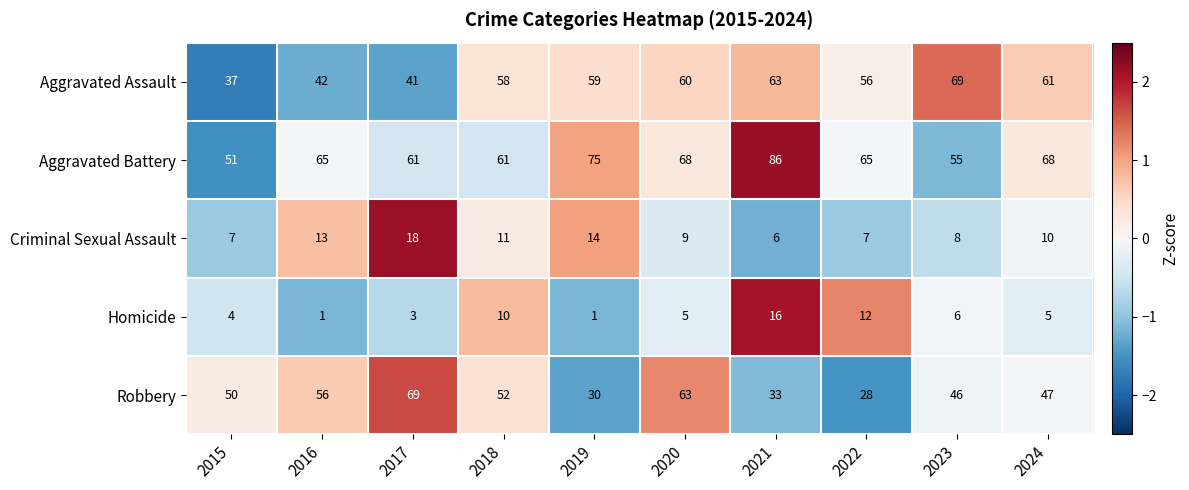

True or false: Criminal Sexual Assault has a value of 6 at 2024.

False